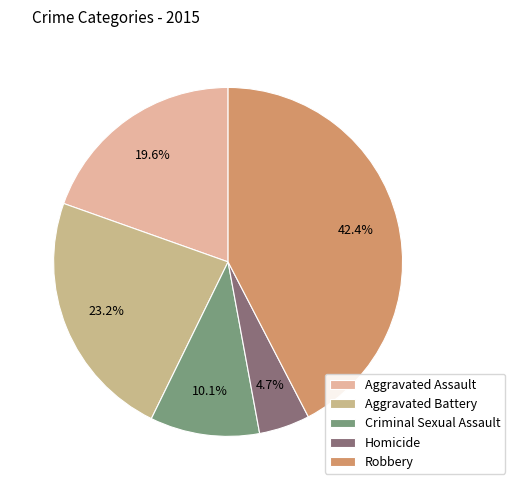

What percentage is NOT represented by Aggravated Battery?

76.8%